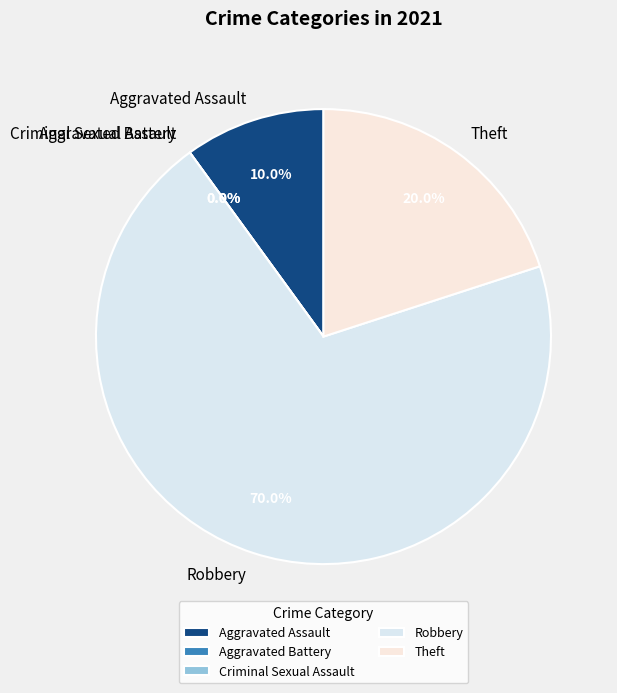

How many slices are in this pie chart?

5